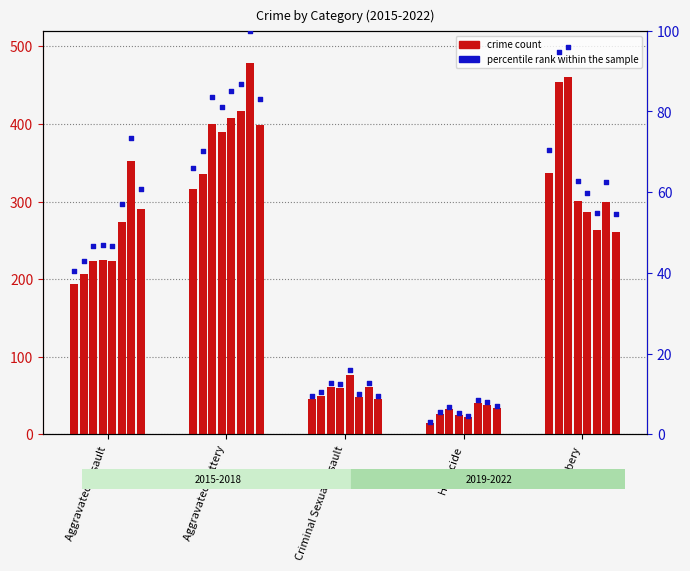

Which has a higher value, Aggravated Battery or Aggravated Assault?

Aggravated Battery